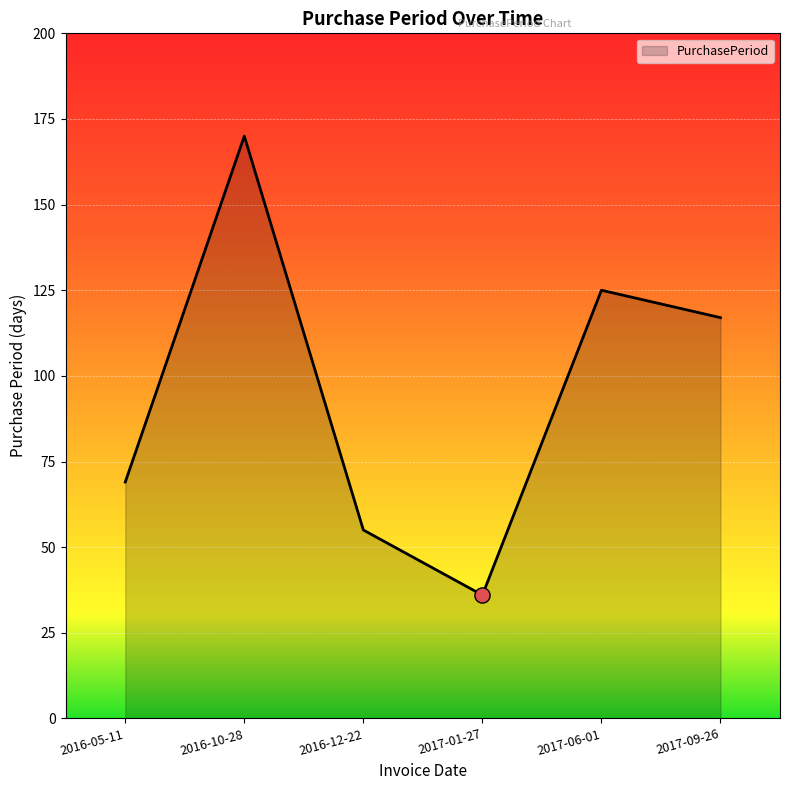

What is the change in value from 2016-10-28 to 2017-01-27?

-134